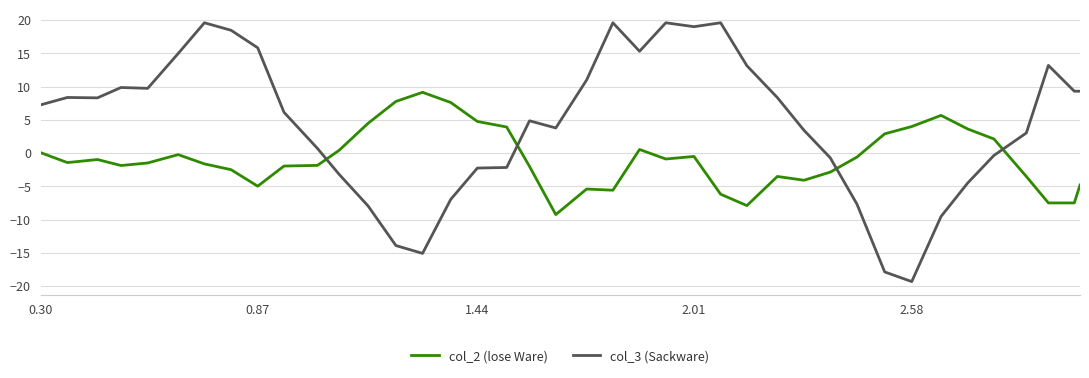

True or false: col_3 (Sackware) and col_2 (lose Ware) cross at least once.

True